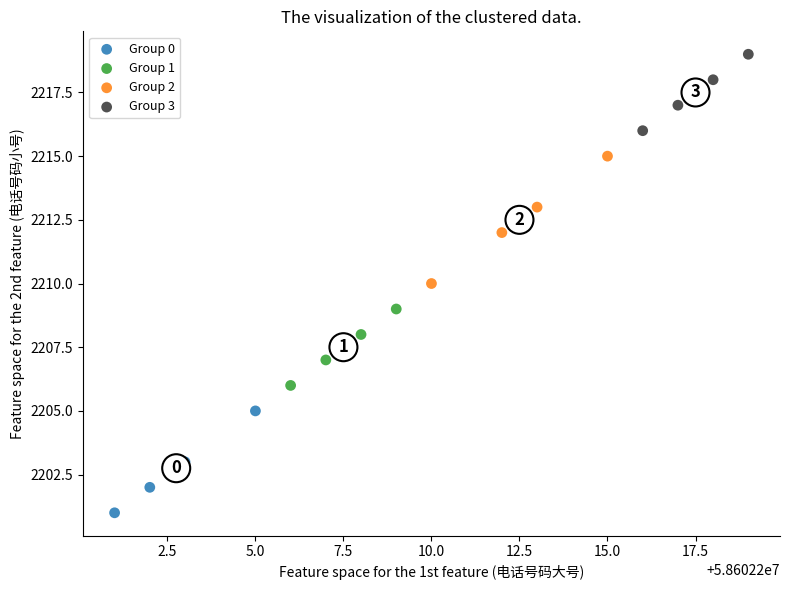

What are all the series names shown in the legend?

Group 0, Group 1, Group 2, Group 3